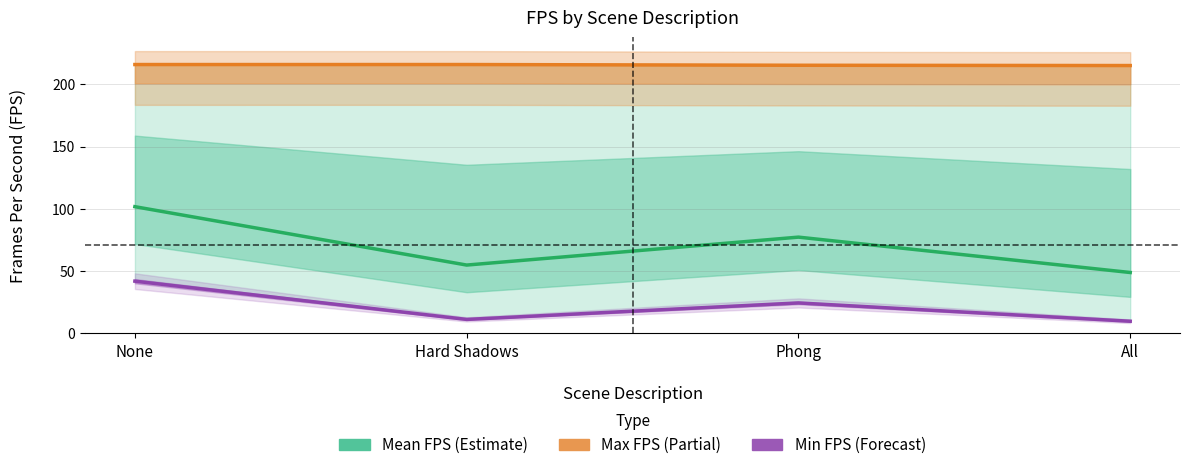

How many categories are shown in the chart?

4